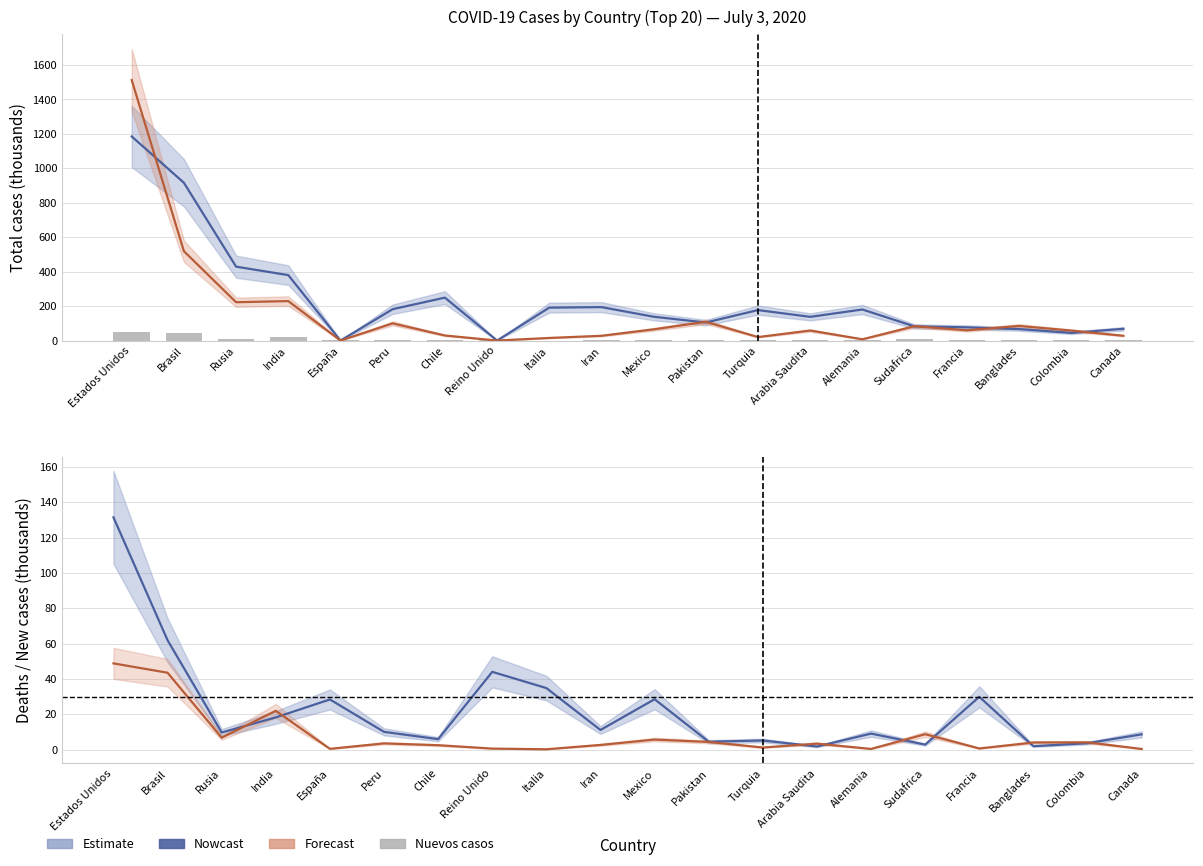

The value of Recuperados (Forecast) at Rusia is 222.5. True or false?

True